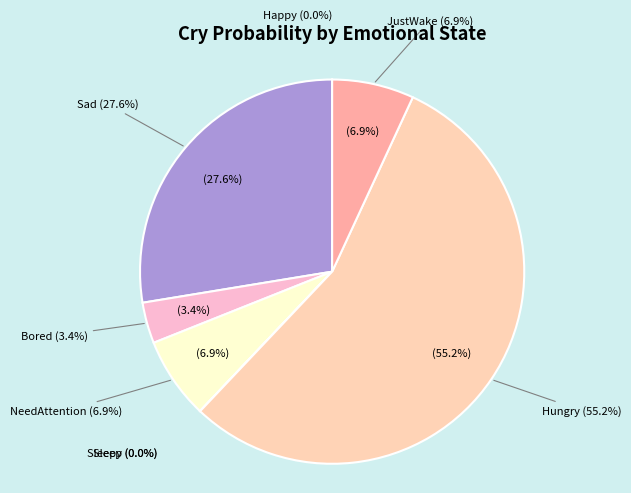

What is the smallest slice in the pie chart?

Sleep